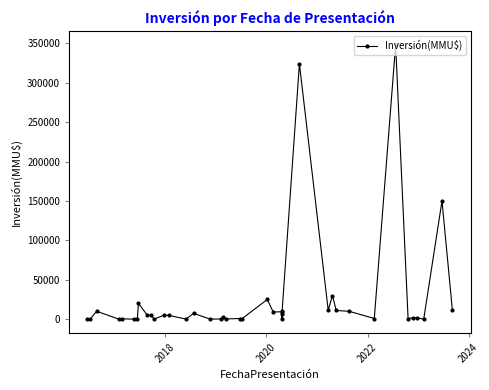

The chart shows a value of 481 at 16. True or false?

False